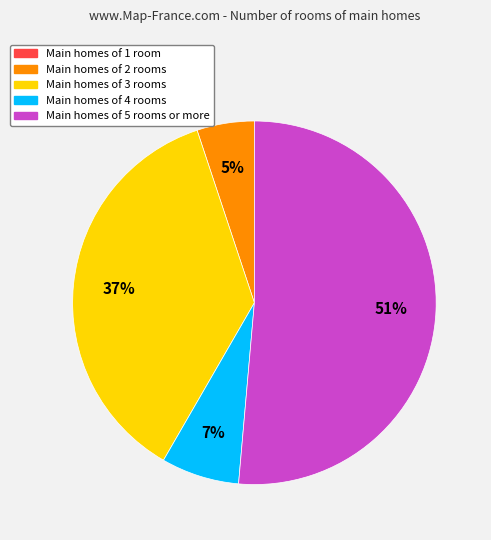

To the nearest percent, what is the difference between the largest and smallest slice percentages?

51%